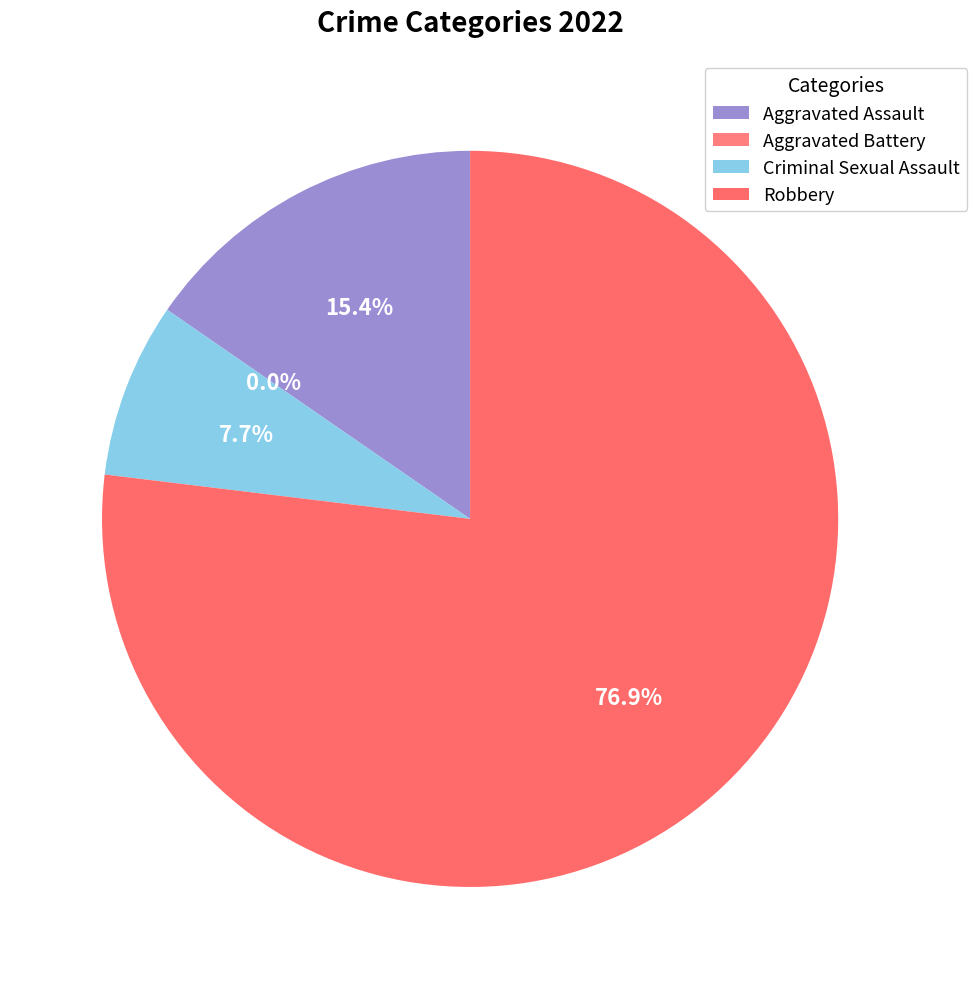

Does Criminal Sexual Assault represent more than half of the total?

No